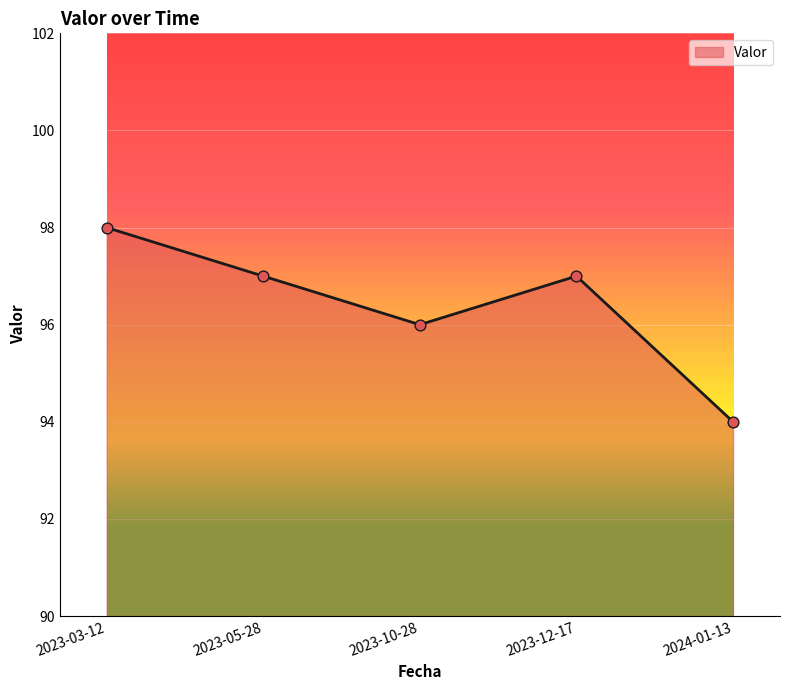

What is the change in value from 2023-10-28 to 2023-12-17?

+1